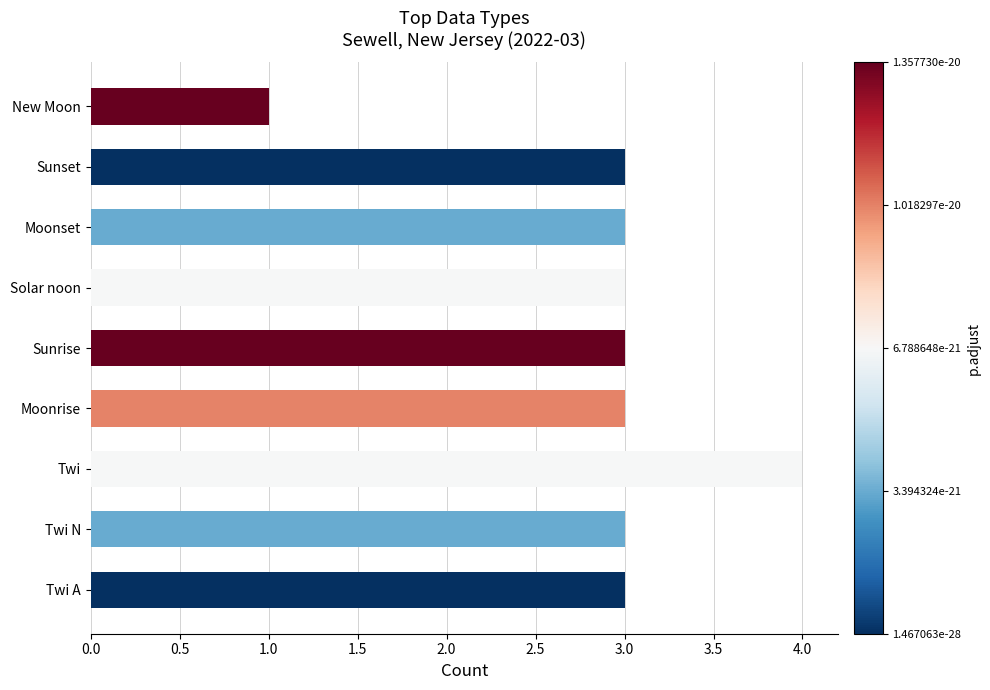

Reading bottom to top, what are all the values shown in this chart?

Twi A=3	Twi N=3	Twi=4	Moonrise=3	Sunrise=3	Solar noon=3	Moonset=3	Sunset=3	New Moon=1